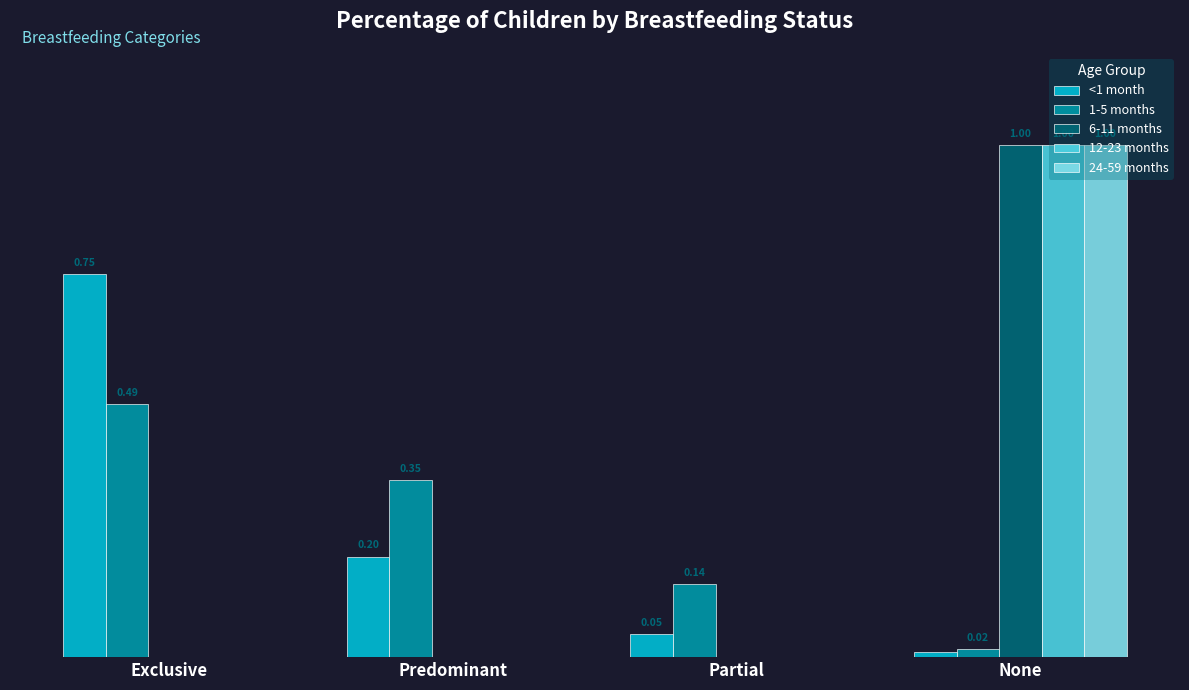

Which category has the highest value across all series?

None